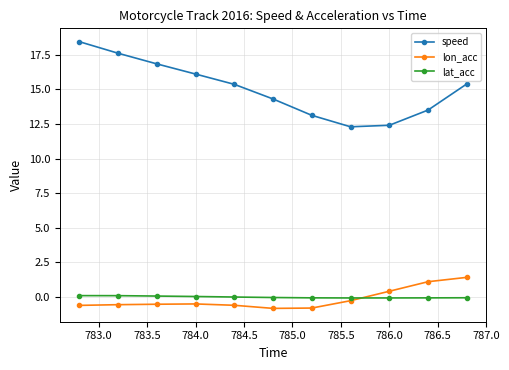

Which series has the largest total across all categories?

speed